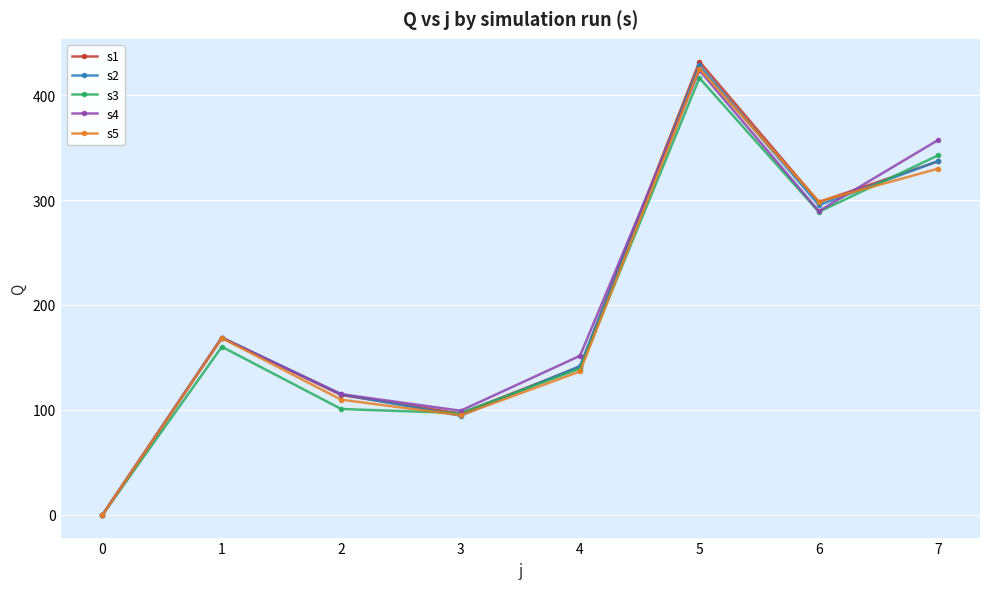

The value of s5 at 4 is 136.7. True or false?

True